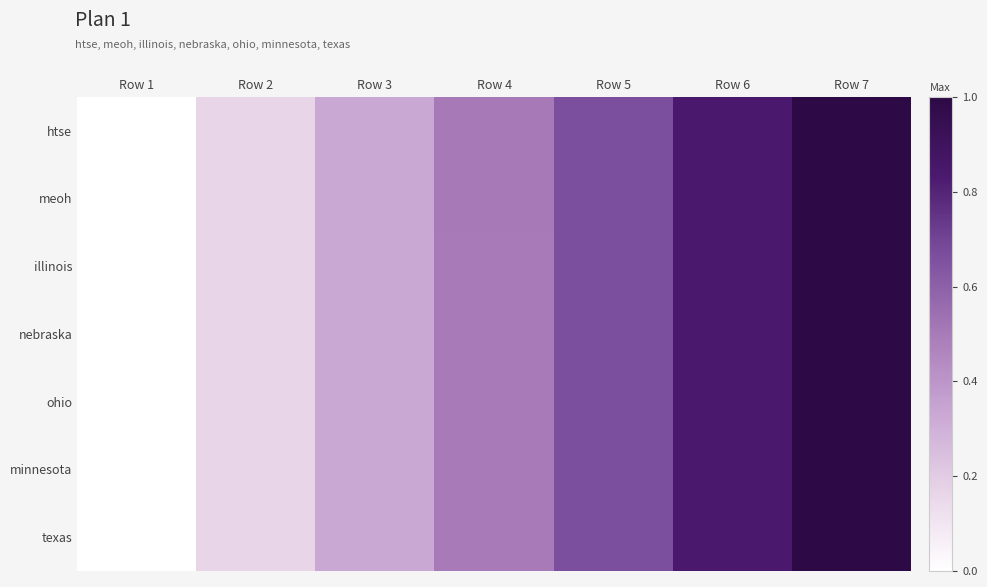

List the series in order of their peak value, lowest first.

htse, meoh, illinois, nebraska, ohio, minnesota, texas